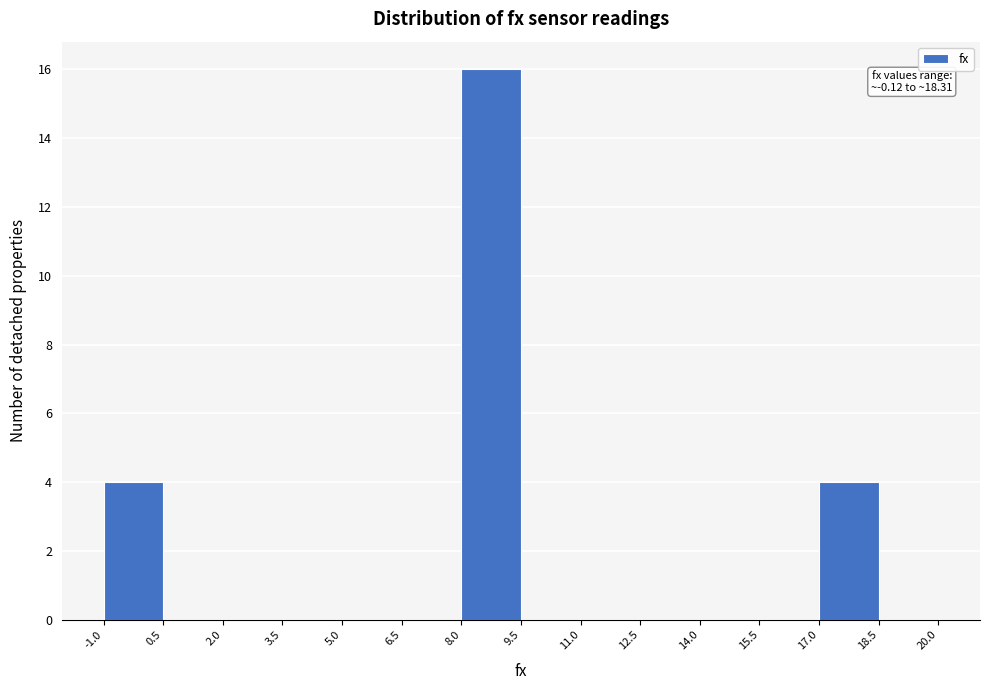

Which range on the x-axis has the tallest bar?

8.0 to 9.5